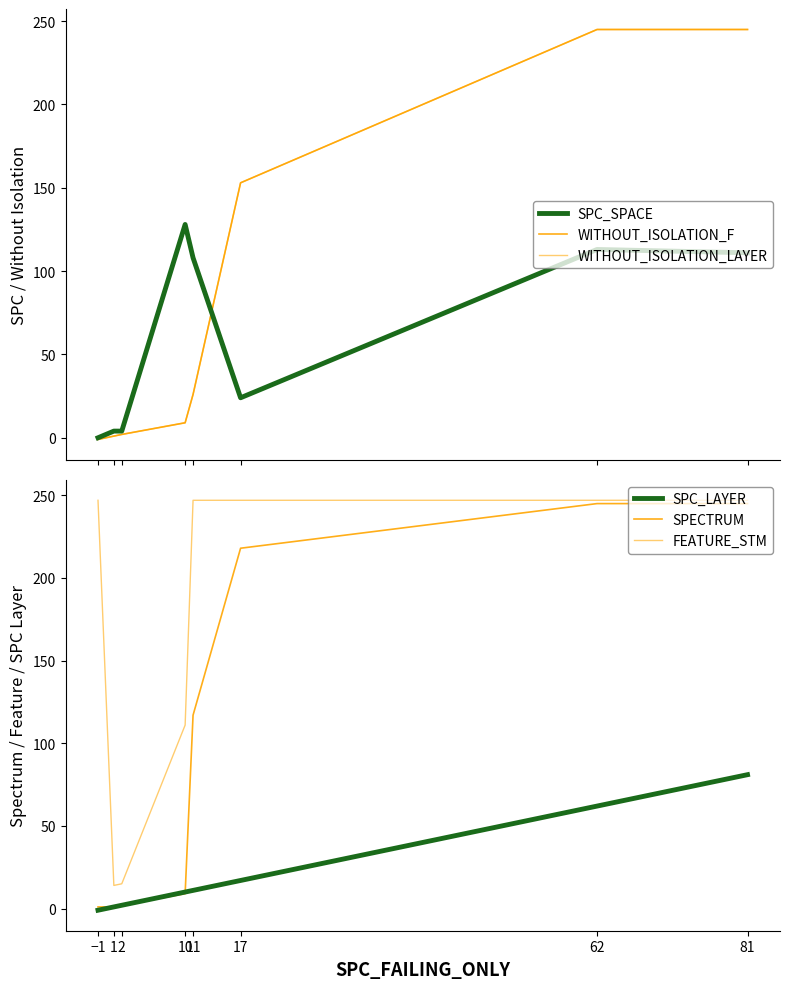

Reading left to right, extract all data points from this chart.

SPC_SPACE: 0	4	4	128	108	24	113	111
WITHOUT_ISOLATION_F: -1	1	2	9	26	153	245	245
WITHOUT_ISOLATION_LAYER: -1	1	2	9	26	153	245	245
SPC_LAYER: -1	1	2	10	11	17	62	81
SPECTRUM: 1	1	2	9	117	218	245	245
FEATURE_STM: 247	14	15	111	247	247	247	247